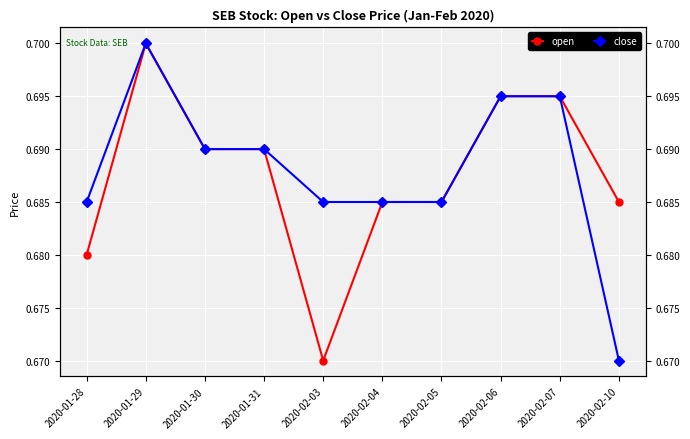

True or false: close and open cross at least once.

False